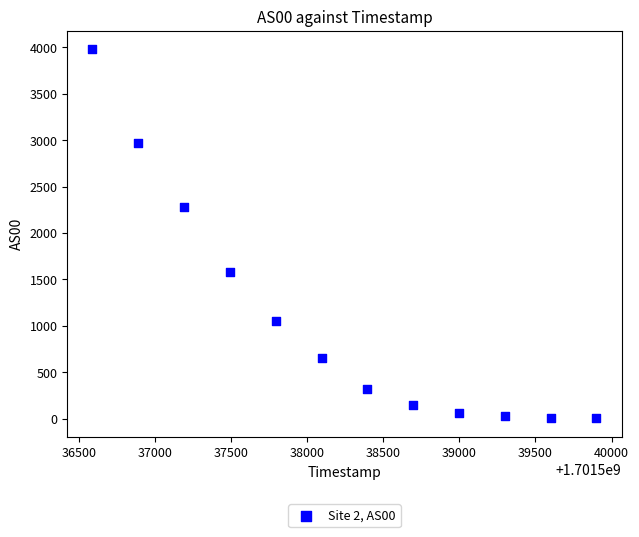

What is the average X value?

1701538244